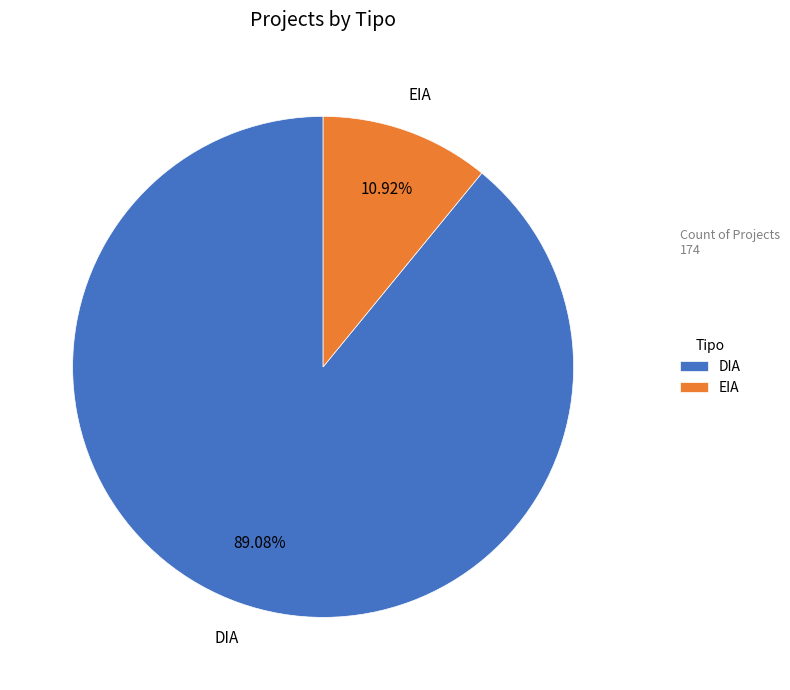

Which category has the biggest portion of the pie?

DIA